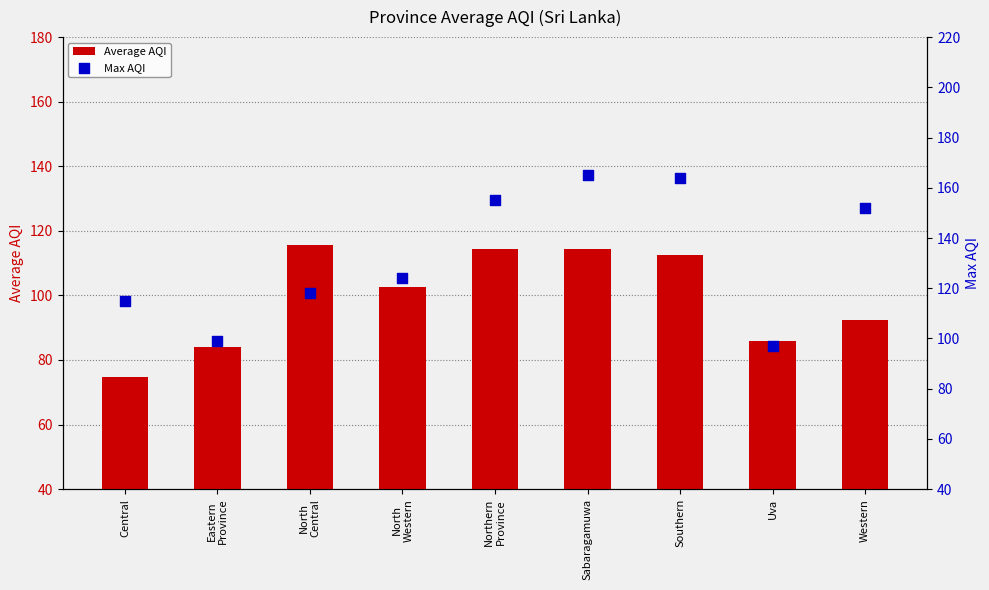

Which series reaches the minimum Y coordinate?

Average AQI